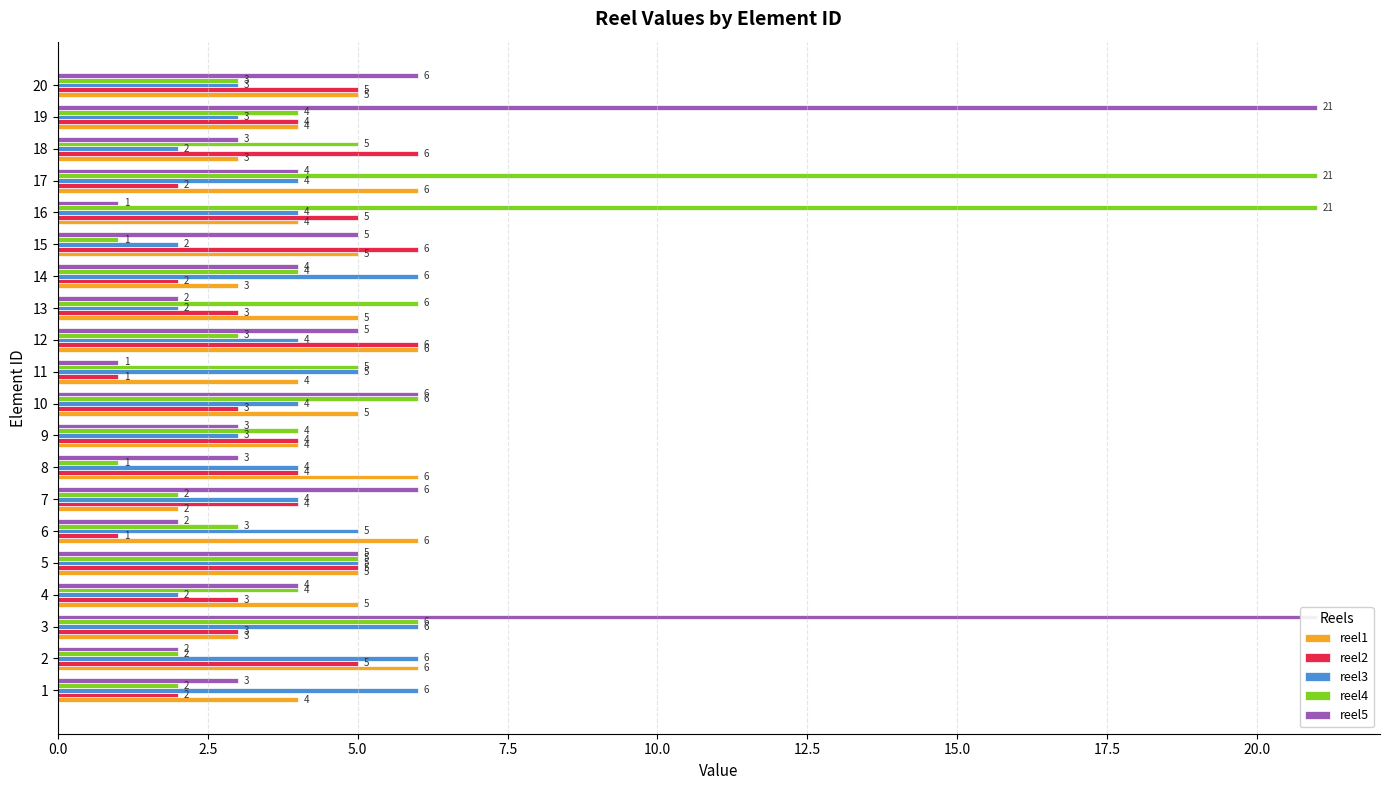

What is the difference between the second highest and second lowest values in the reel4 series?

20